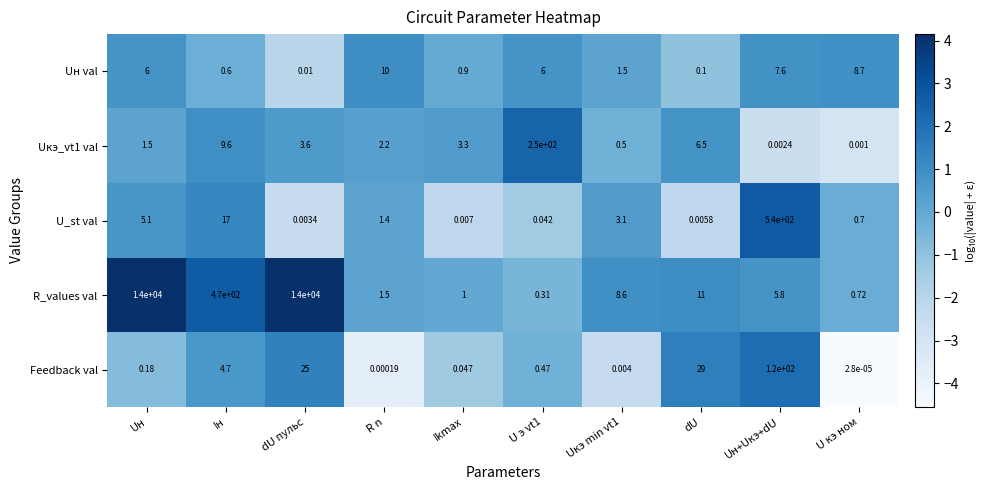

Which series has the largest total across all categories?

R_values val